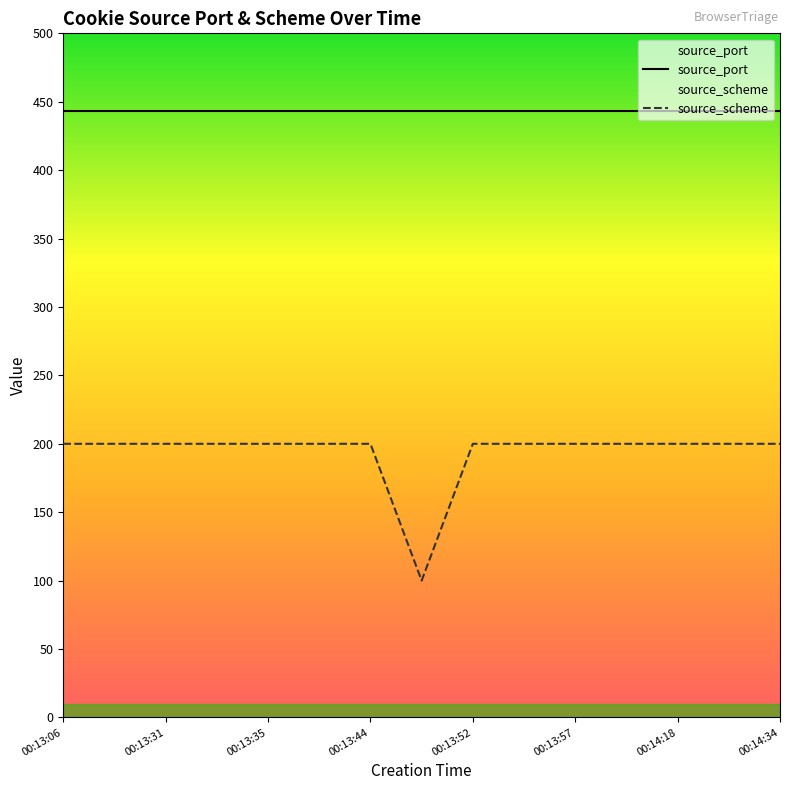

At which category is the sum across all series the highest?

00:13:06